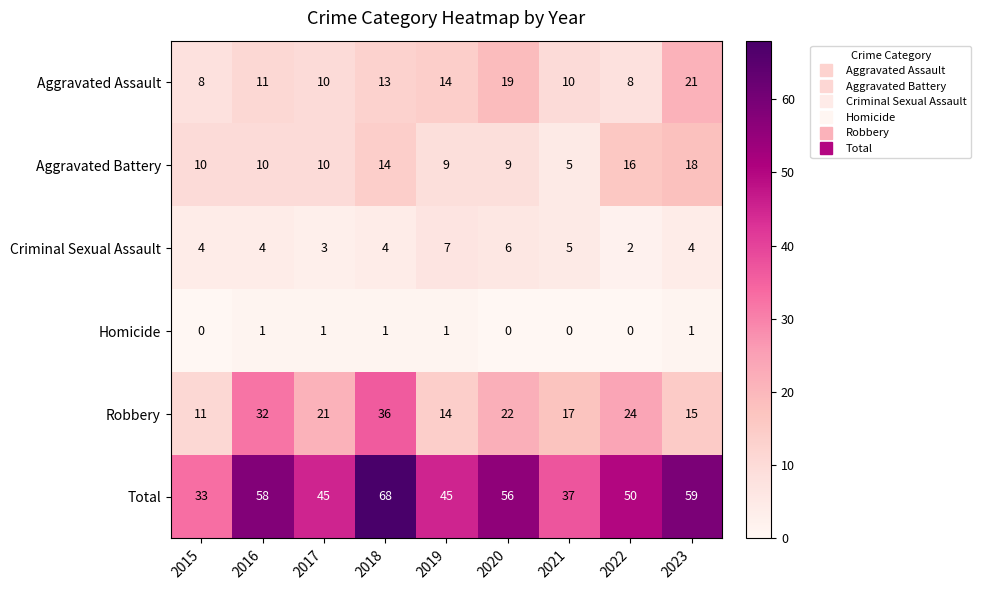

At which label does Robbery first exceed 21?

2016